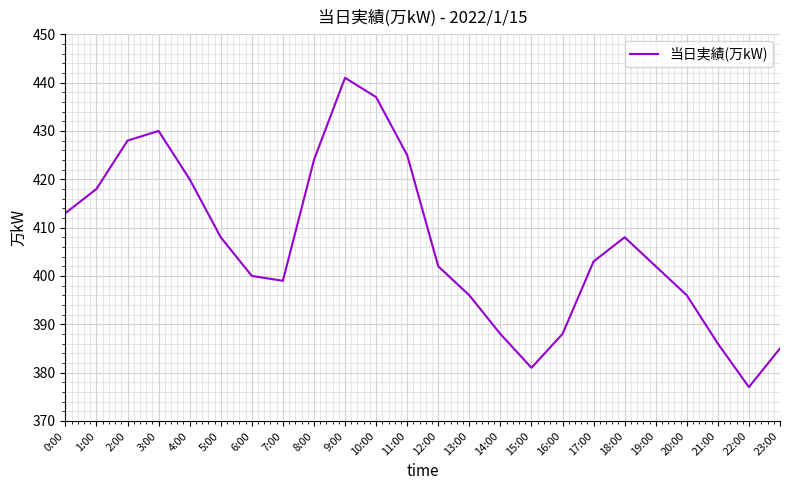

Which has a higher value, 3:00 or 5:00?

3:00